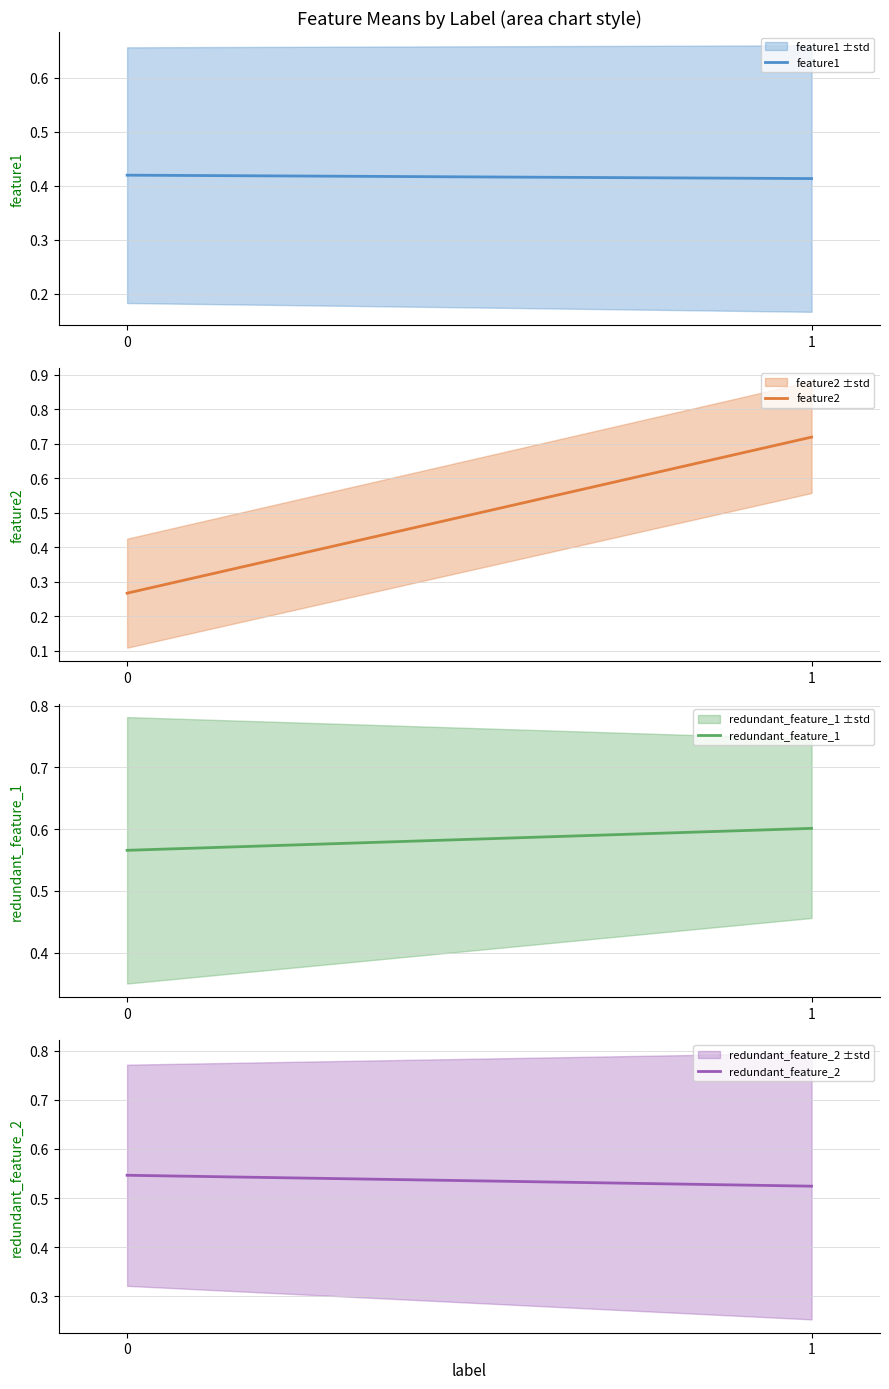

At how many categories does at least one series exceed 0?

2